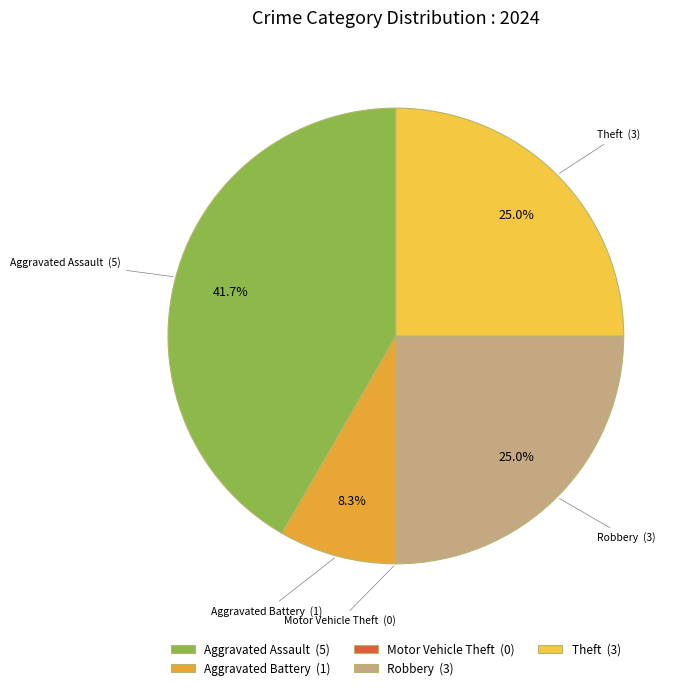

To the nearest percent, what percentage of the pie is Aggravated Assault?

42%